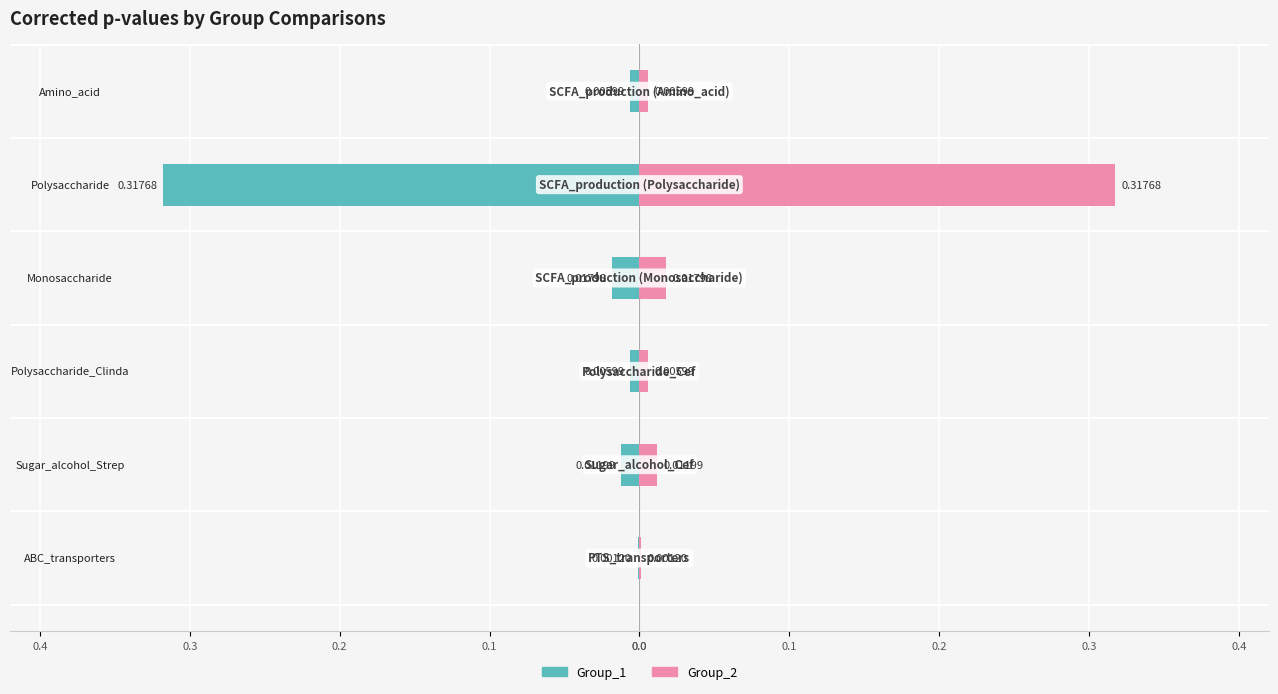

What is the greatest value displayed?

0.3